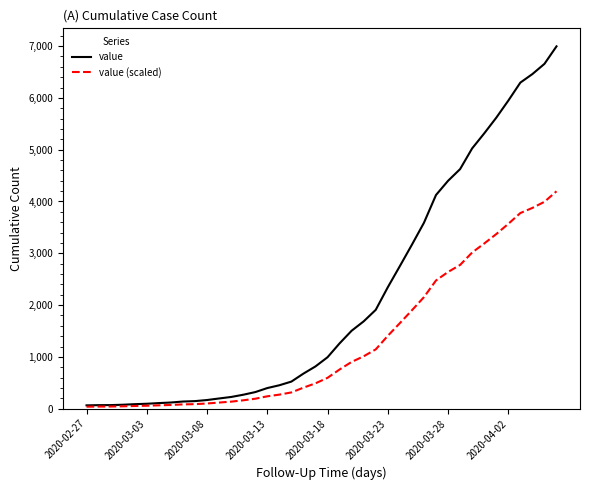

List the series in order of their peak value, lowest first.

value (scaled), value